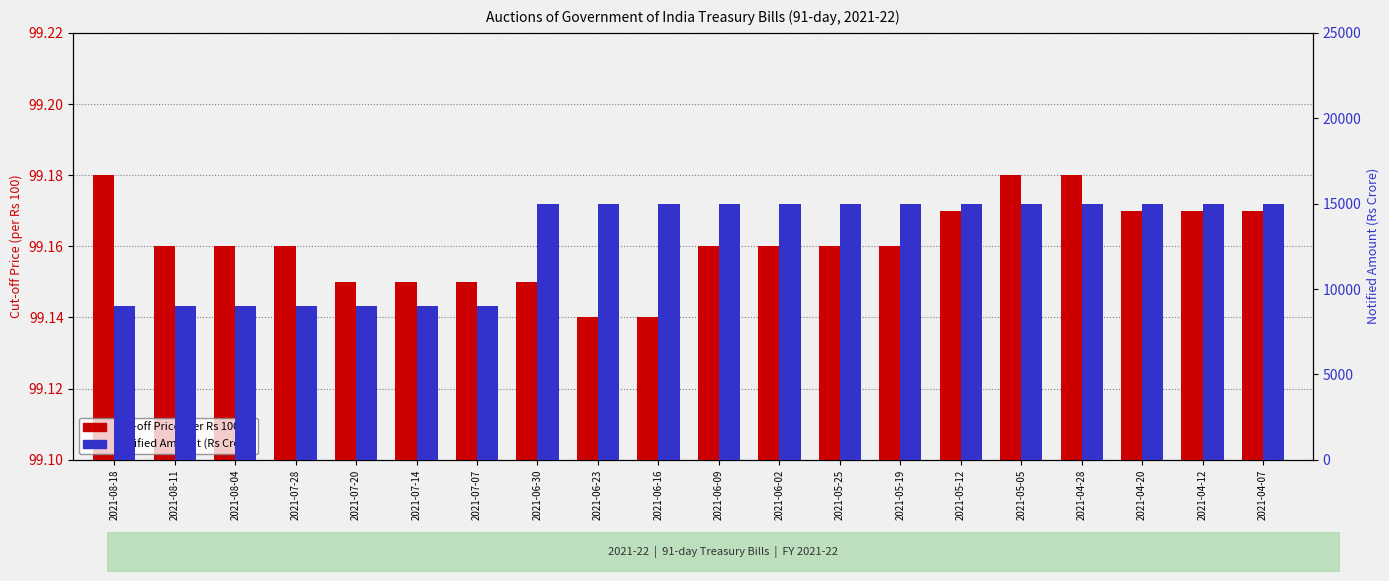

What are all the series names shown in the legend?

Cut-off Price (per Rs 100), Notified Amount (Rs Crore)